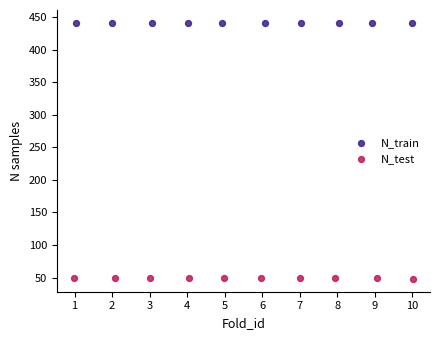

What are all the series names shown in the legend?

N_train, N_test